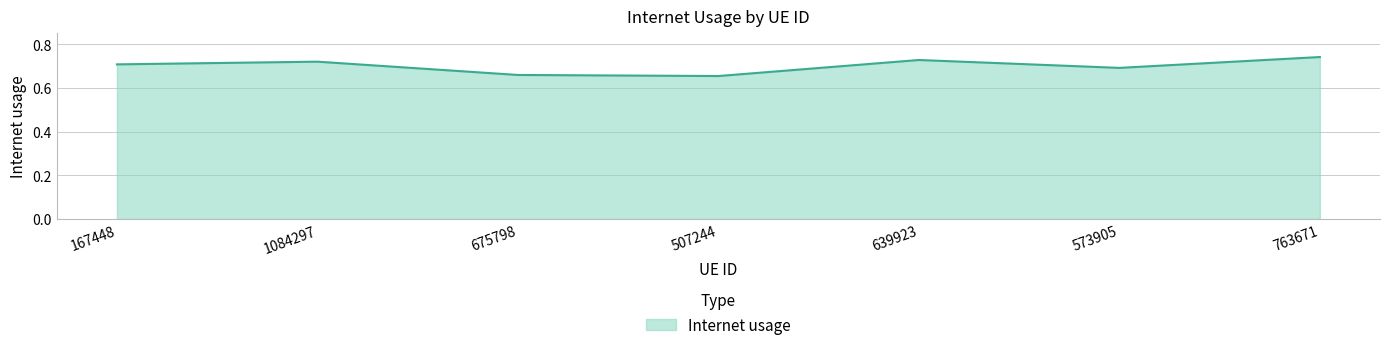

Which has a higher value, 639923 or 675798?

639923